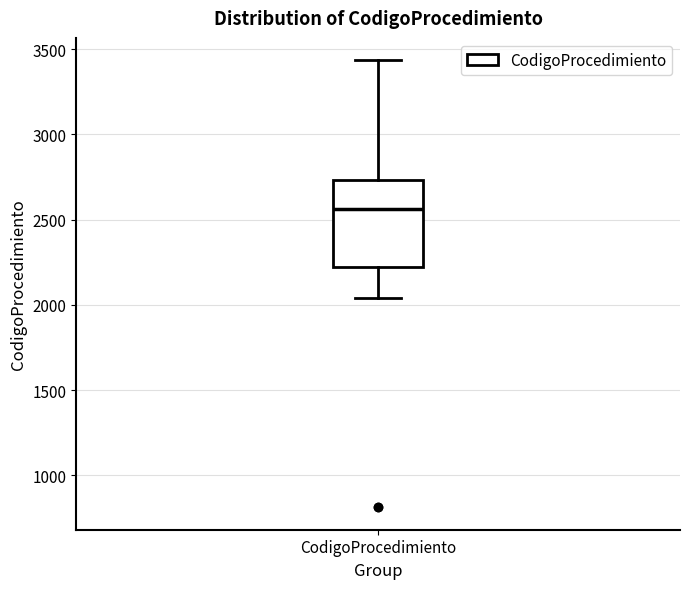

Read this box plot against the y-axis: the position of the median line, the range covered by the box, and the ends of both whiskers. The values are not printed on the chart, so give them approximately, as read against the axis.

median 2550, box 2200 to 2750, whiskers 2050 to 3450